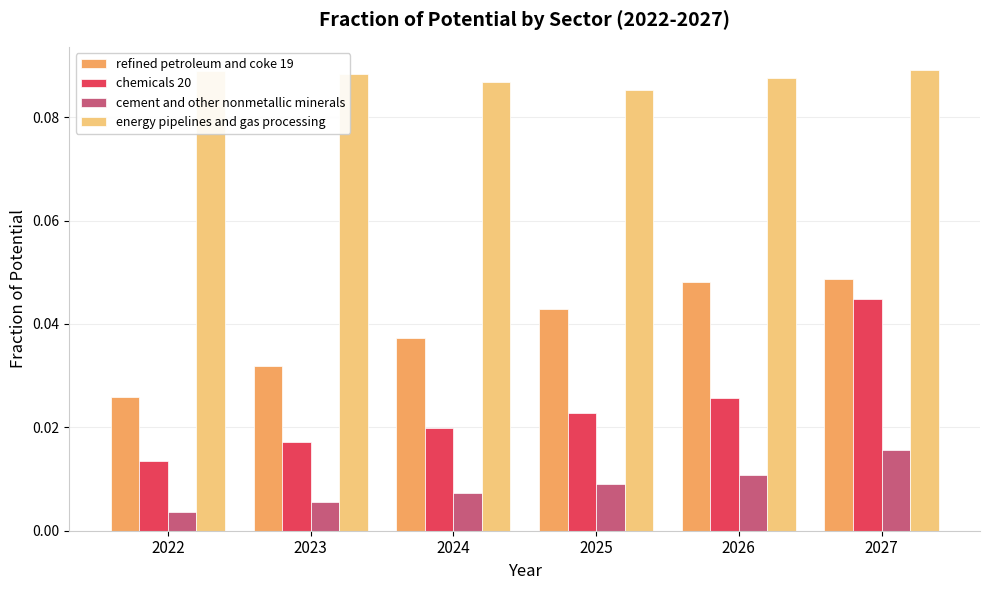

What is the total value across all series at 2025?

0.2